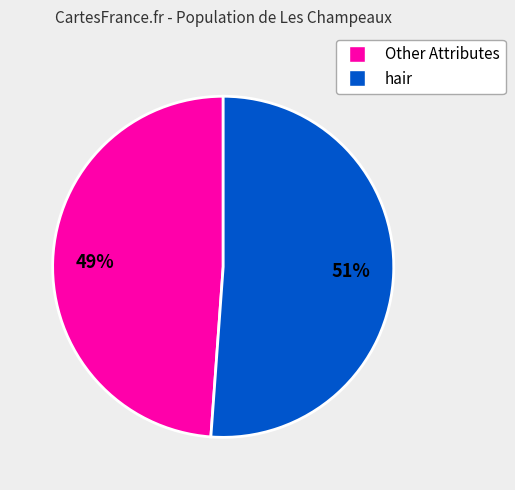

To the nearest percent, what is the average slice percentage?

50%